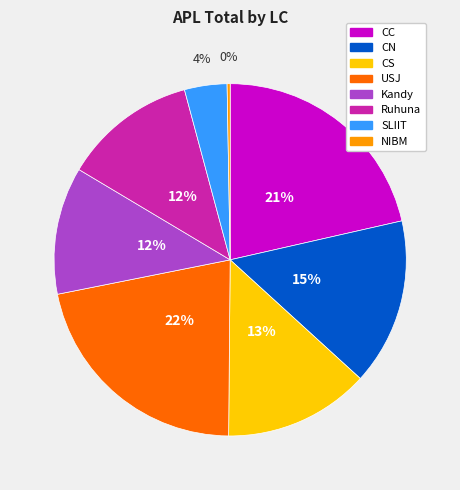

Is it true that CS is 19% of the pie?

False